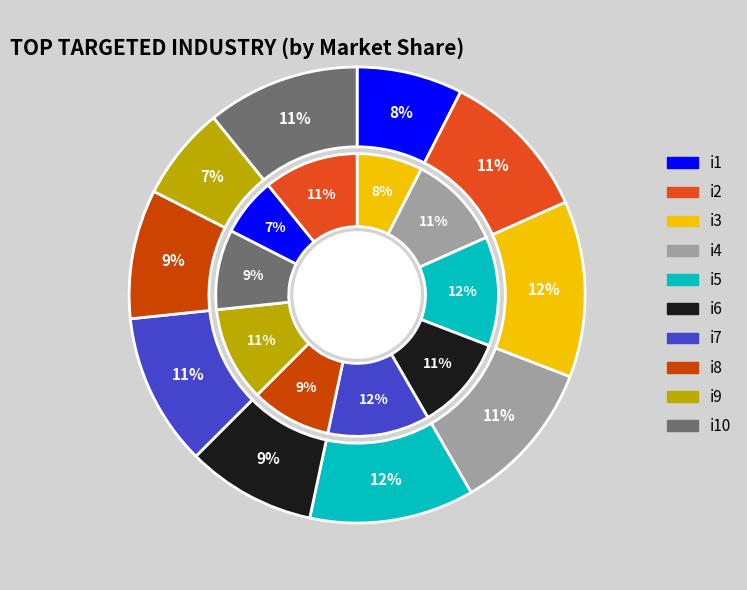

Is i5 the majority of the pie?

No